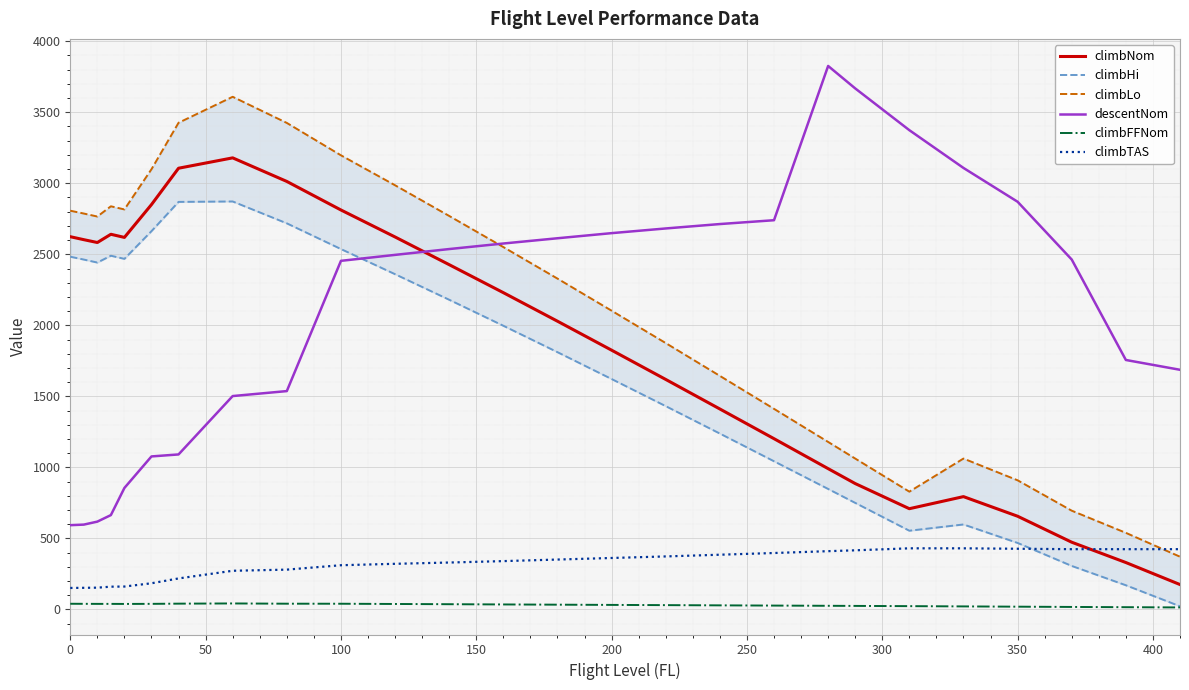

What is the lowest value of the climbNom series?

175.0